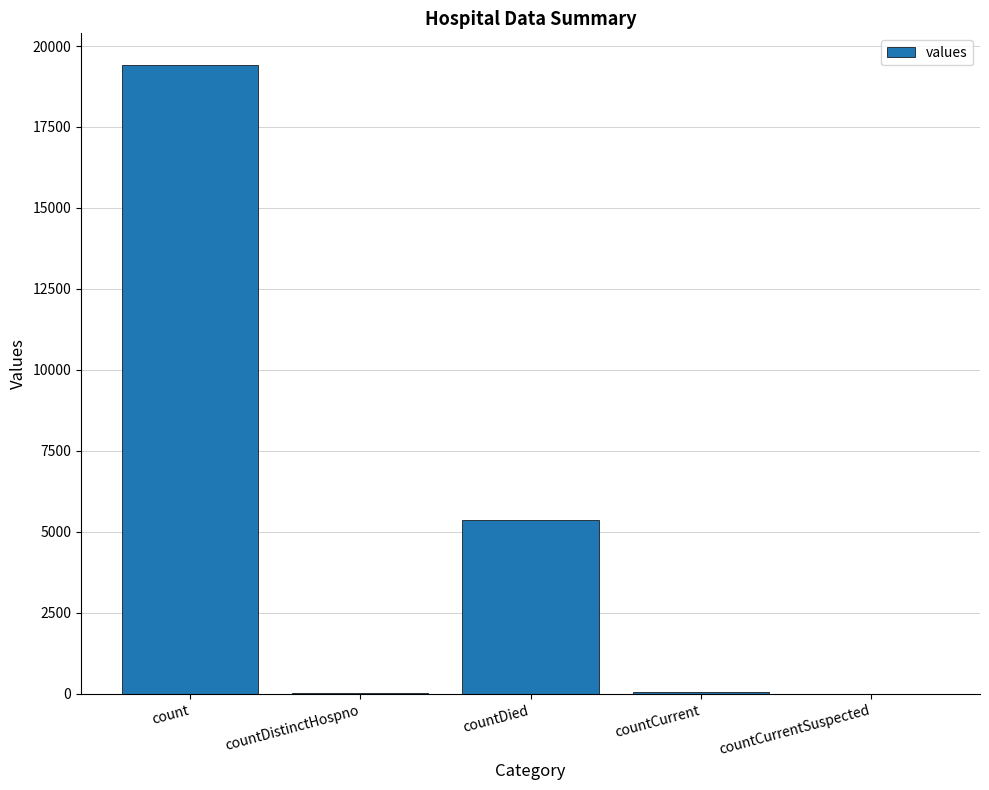

Read the value at countCurrent.

60